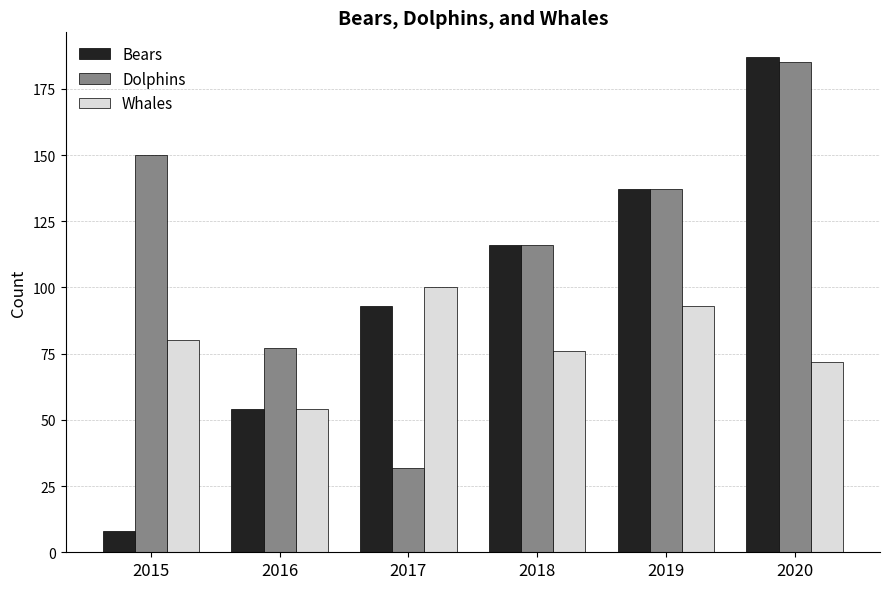

What are all the series names shown in the legend?

Bears, Dolphins, Whales